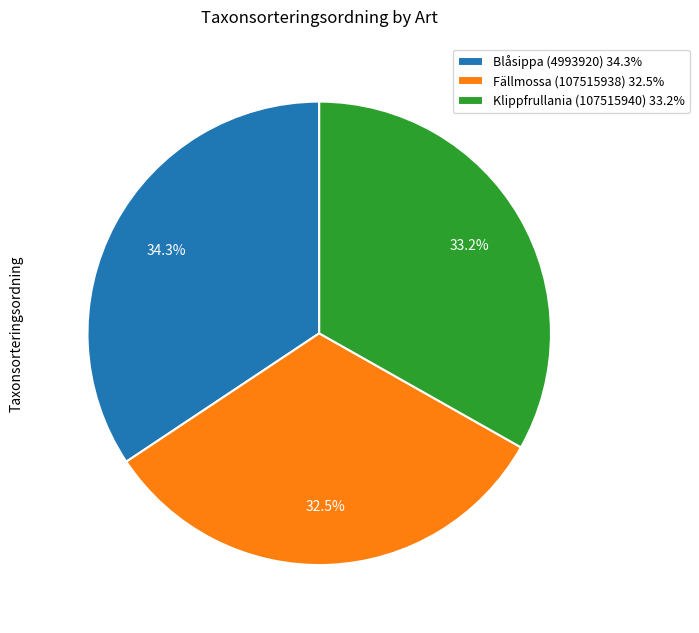

Do Fällmossa (107515938) and Klippfrullania (107515940) together represent more than half of the pie?

Yes